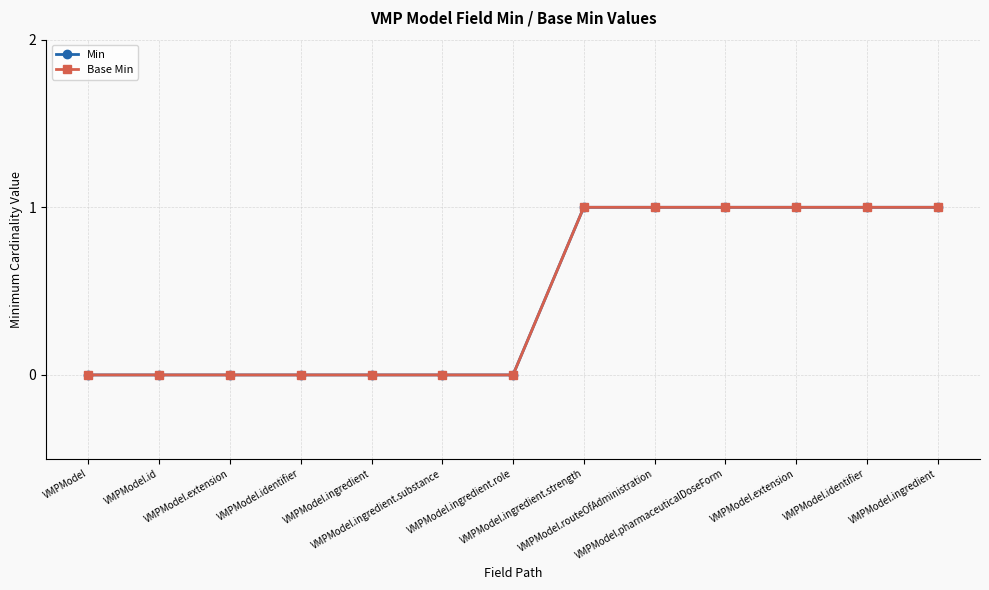

True or false: Base Min and Min intersect in this chart.

False